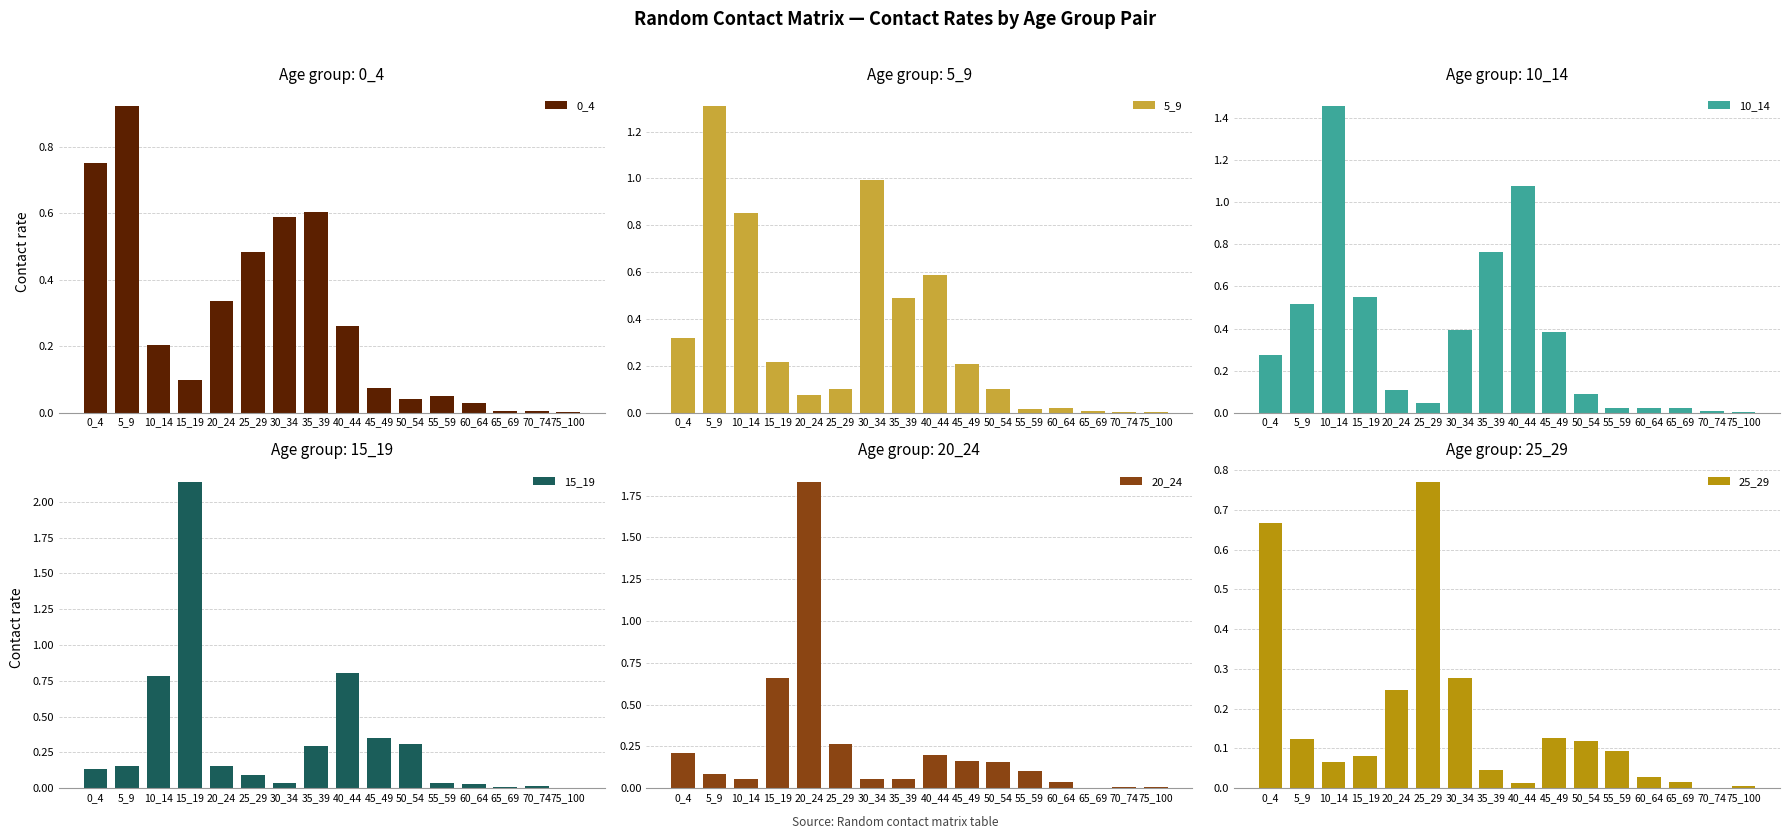

What is the difference between the second highest and second lowest values in the 5_9 series?

1.0